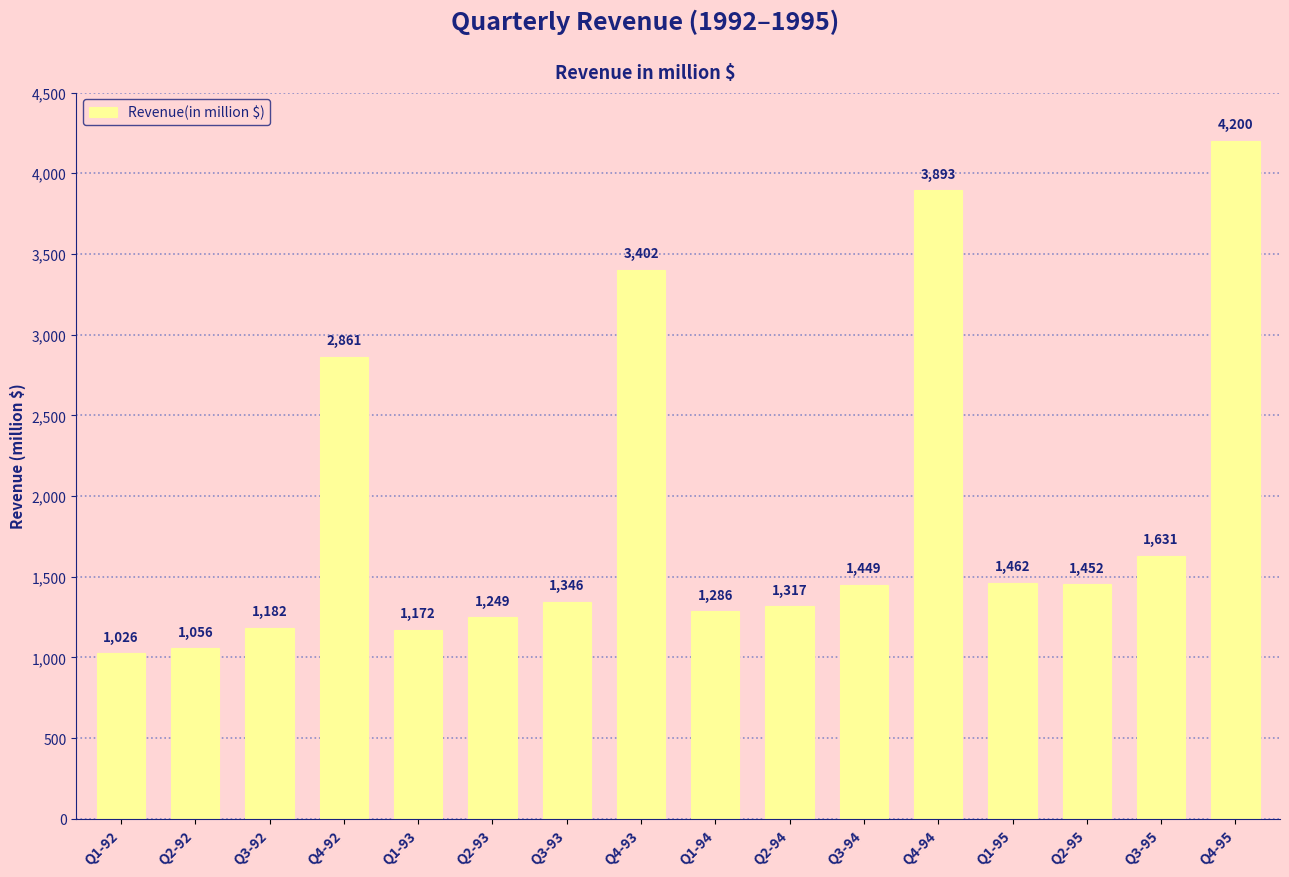

How many values are below 1449?

8